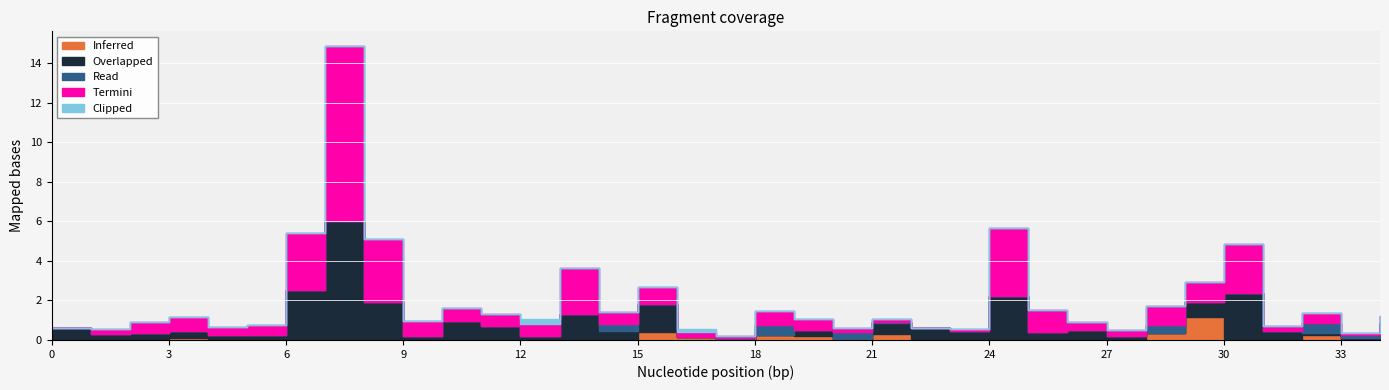

How many positive values does the Overlapped series have?

30